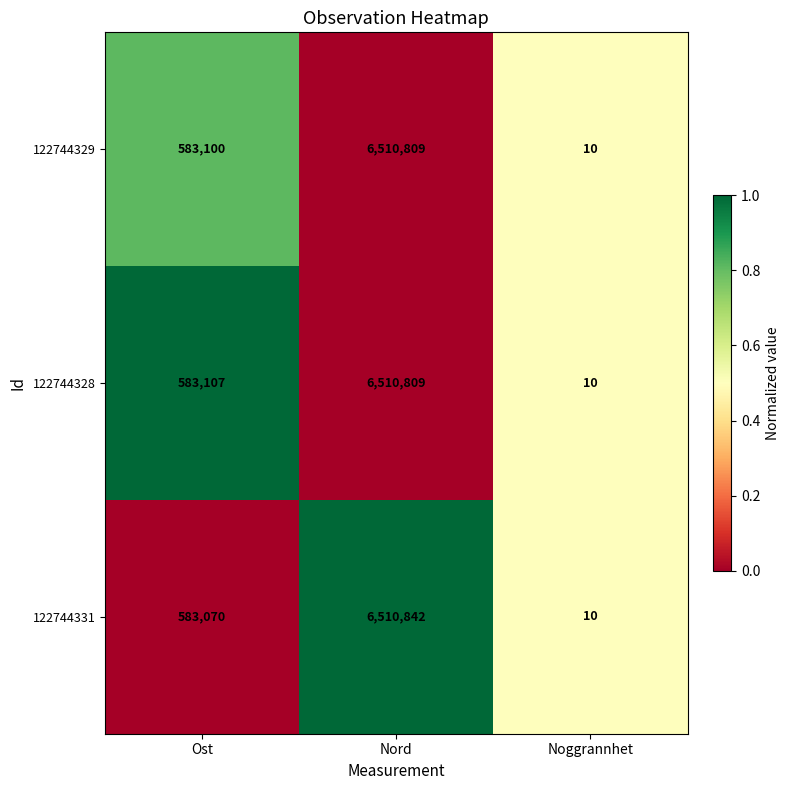

What is the difference between the second highest and minimum values in the 122744331 series?

583060